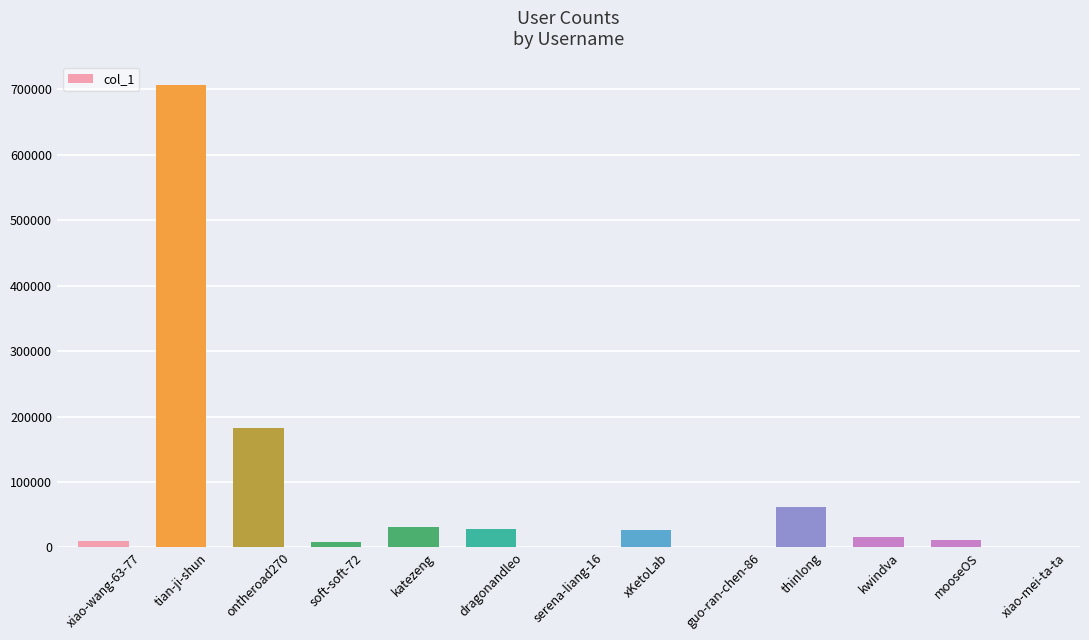

Which category has the highest value across all series?

tian-ji-shun